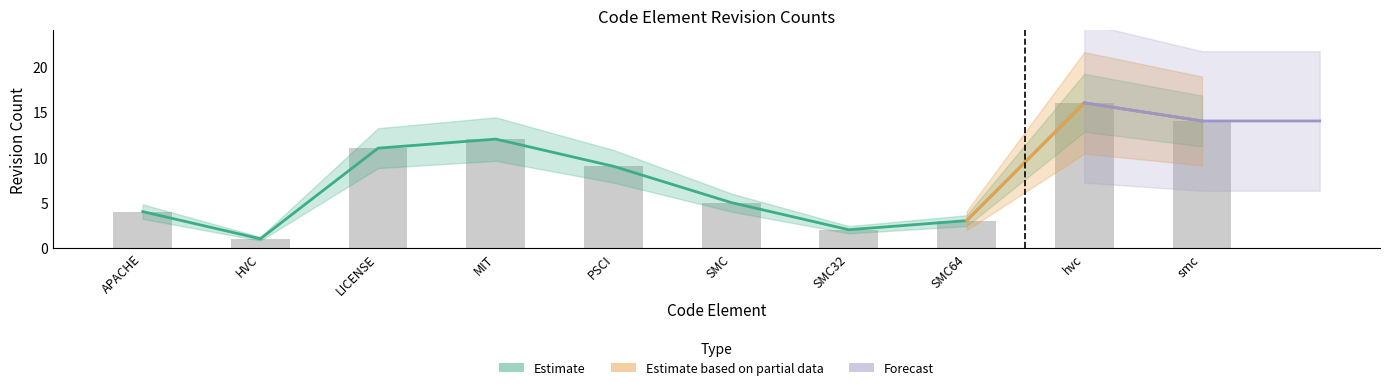

Rank the categories by rev_1 value from highest to lowest.

hvc, smc, MIT, LICENSE, PSCI, SMC, APACHE, SMC64, SMC32, HVC